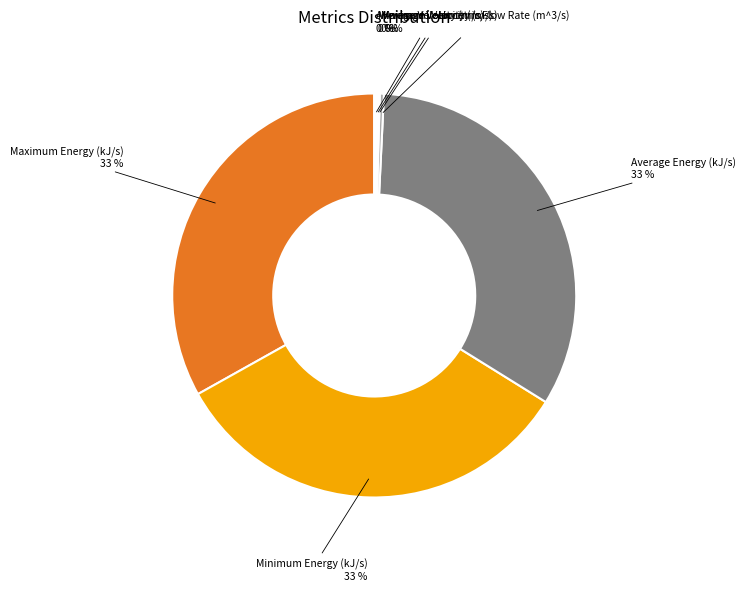

The Maximum Energy (kJ/s) slice represents 33% of the pie. True or false?

True